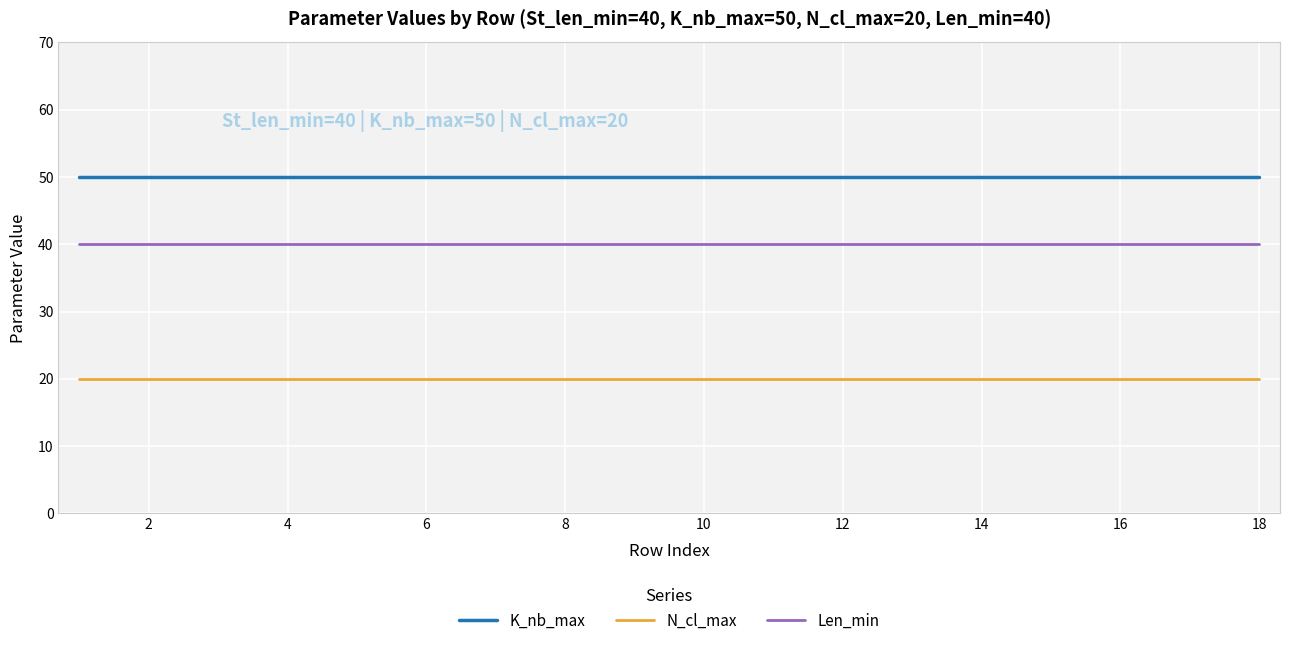

What is the highest value of the N_cl_max series?

20